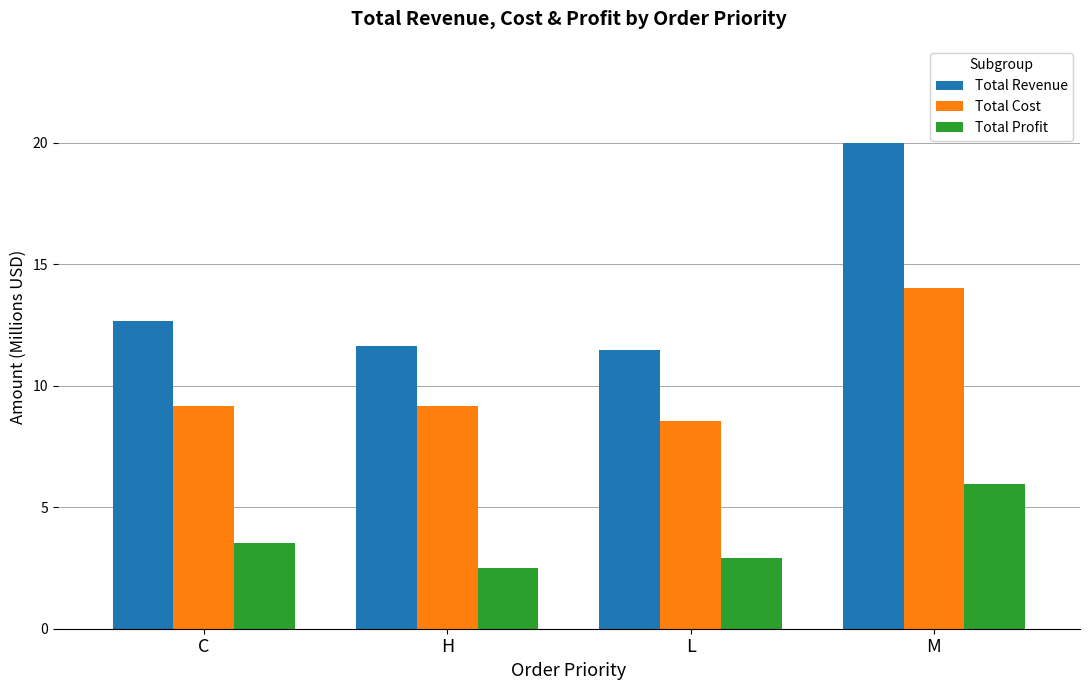

What is the value of the Total Cost bar at the 4th from the left?

14.0